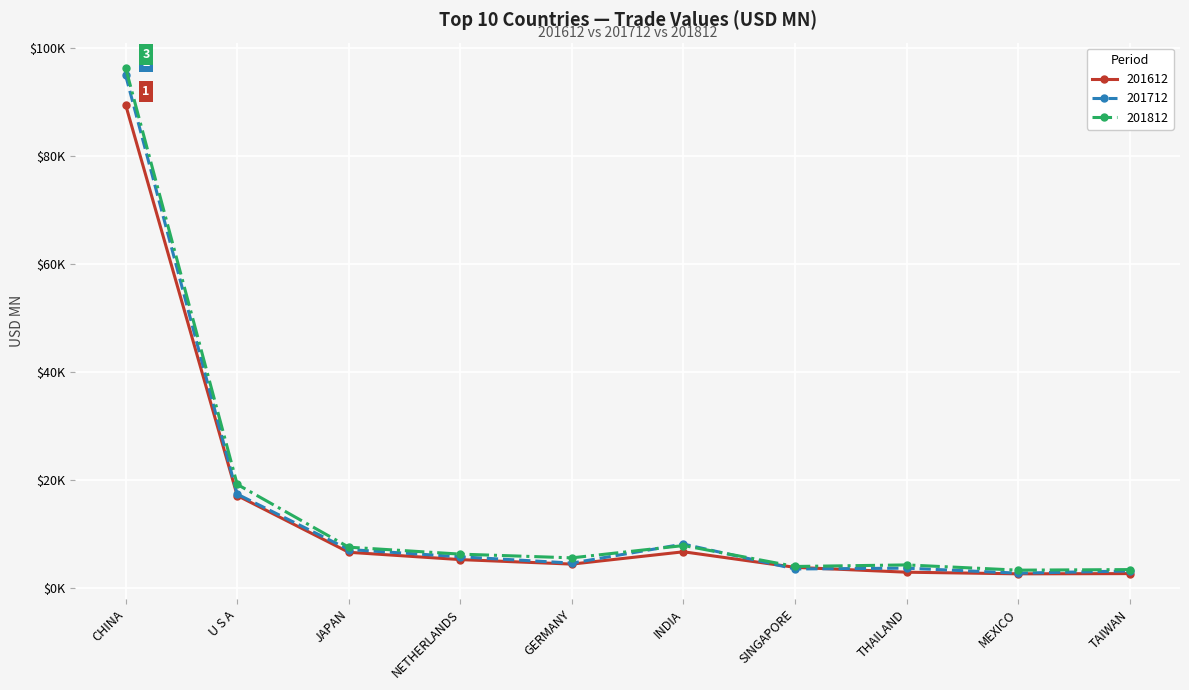

True or false: 201612 has a value of 24975.3 at U S A.

False